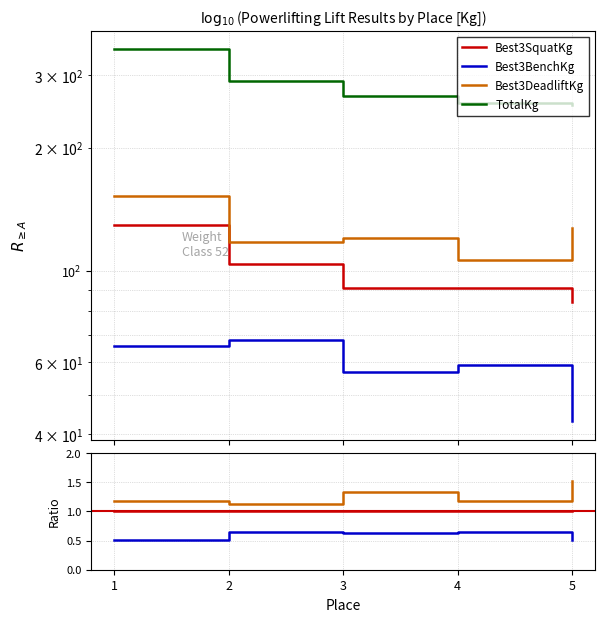

True or false: Best3SquatKg has more than 1 points higher than both neighbors.

False